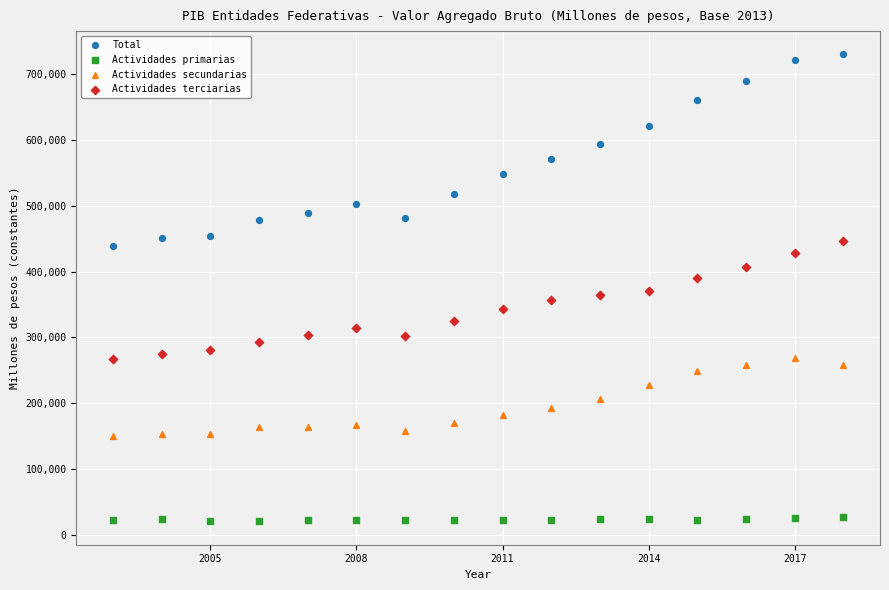

What is the X range (max minus min) for the scatter plot?

15.0